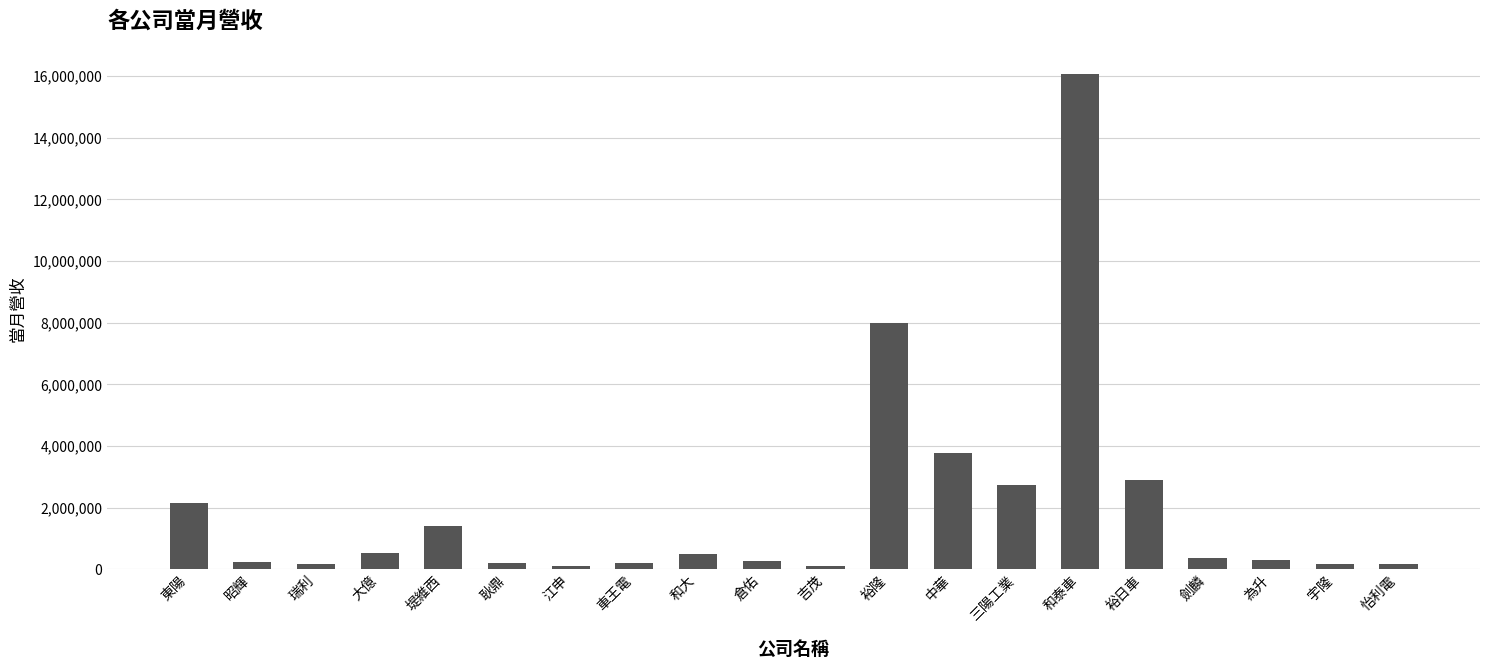

How many data points does each series have?

20